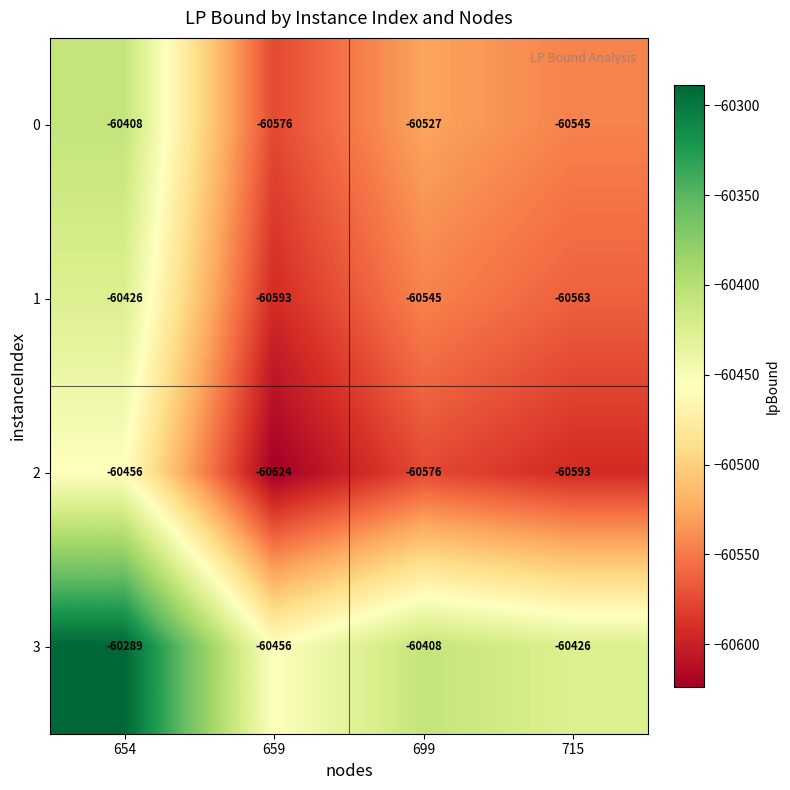

Is it true that 1 equals -60545 at 699?

True